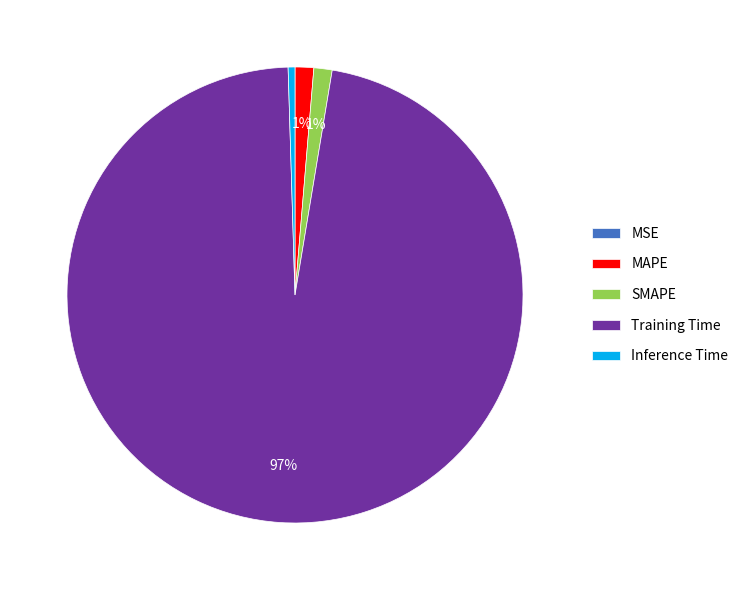

What percentage is the SMAPE slice, to the nearest percent?

1%